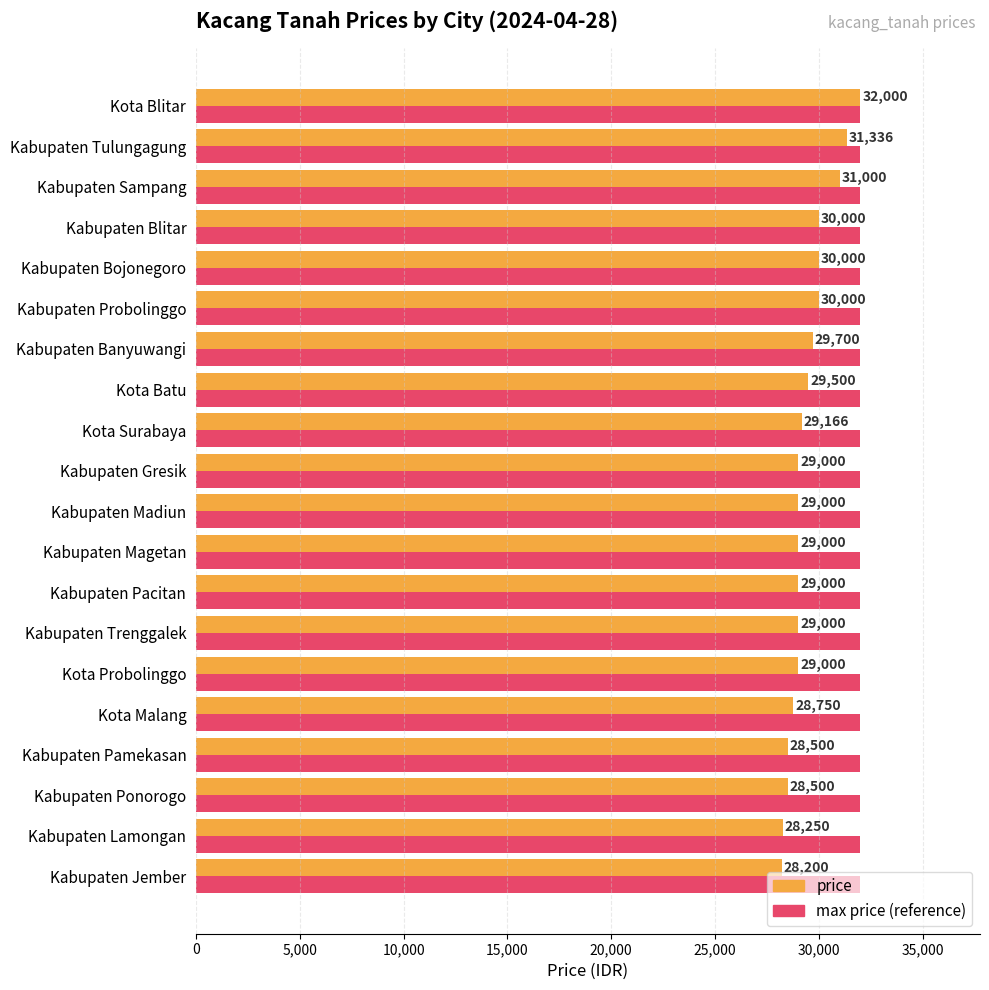

At which category is the sum across all series the highest?

Kota Blitar